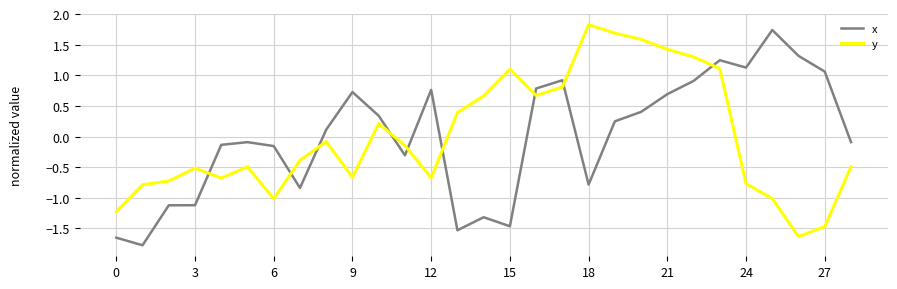

What is the difference between the maximum and minimum values in the x series?

3.5